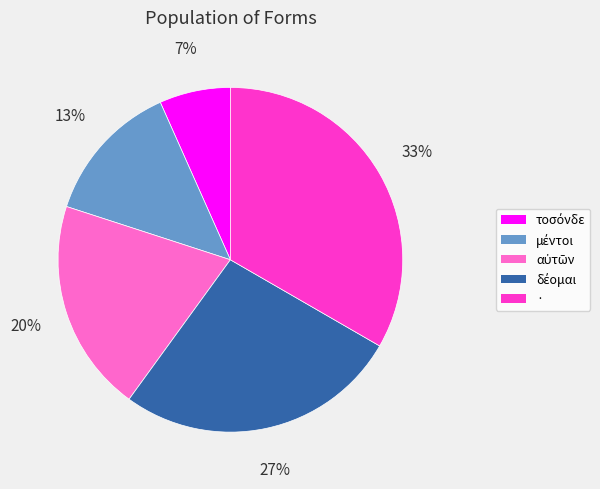

Does any single category account for the majority?

No